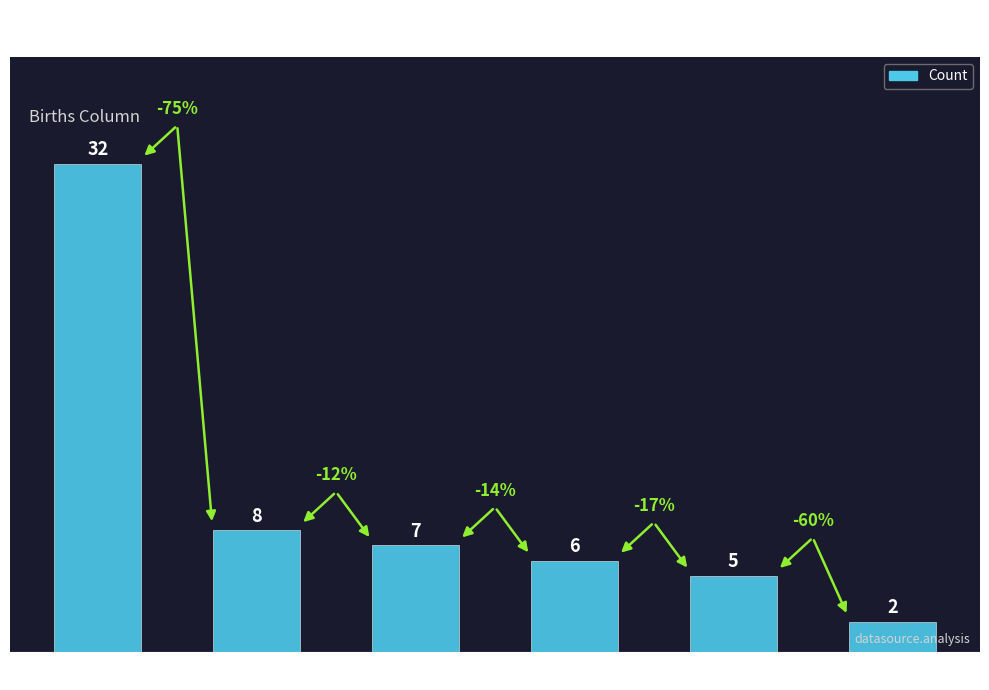

What is the approximate value at country_public?

5